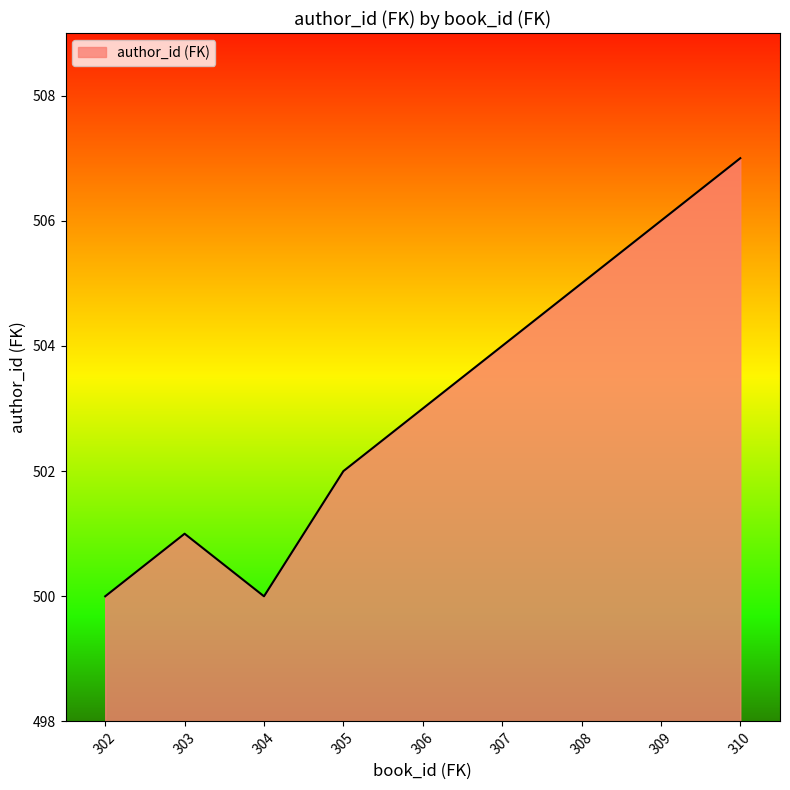

At which label is the value closest to 503?

306